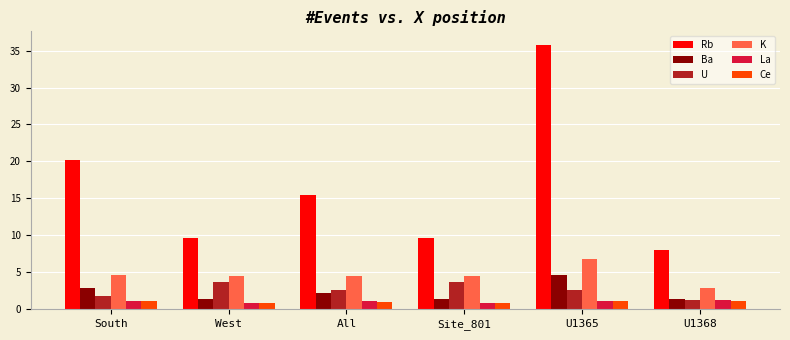

The value of Ce at U1368 is 1.2. True or false?

True